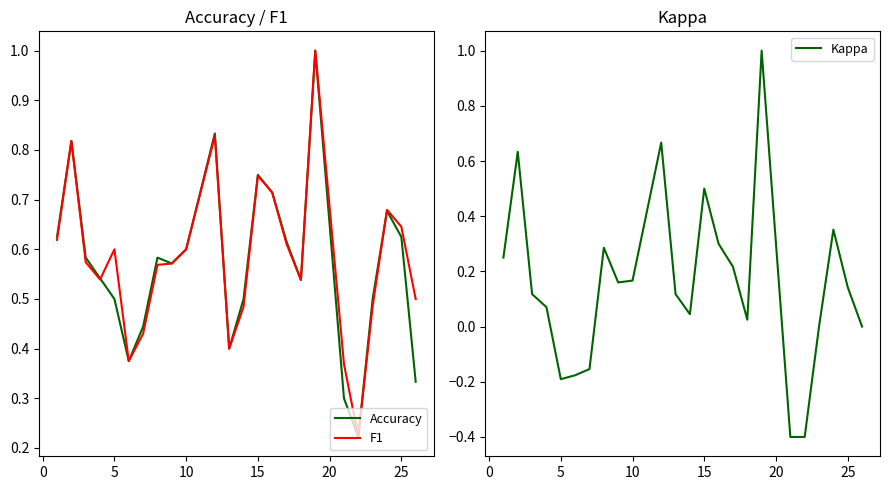

Does the chart display data point markers on the line(s)?

No